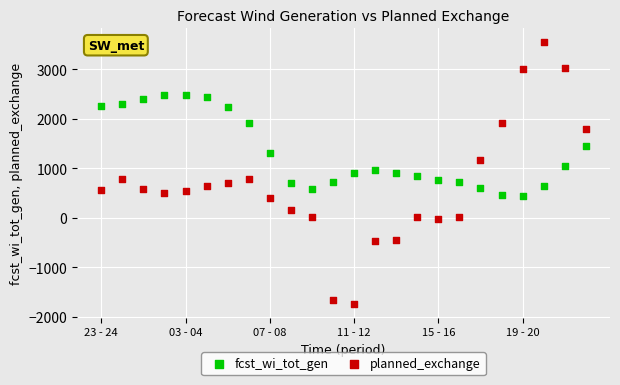

Which series reaches the minimum Y coordinate?

planned_exchange